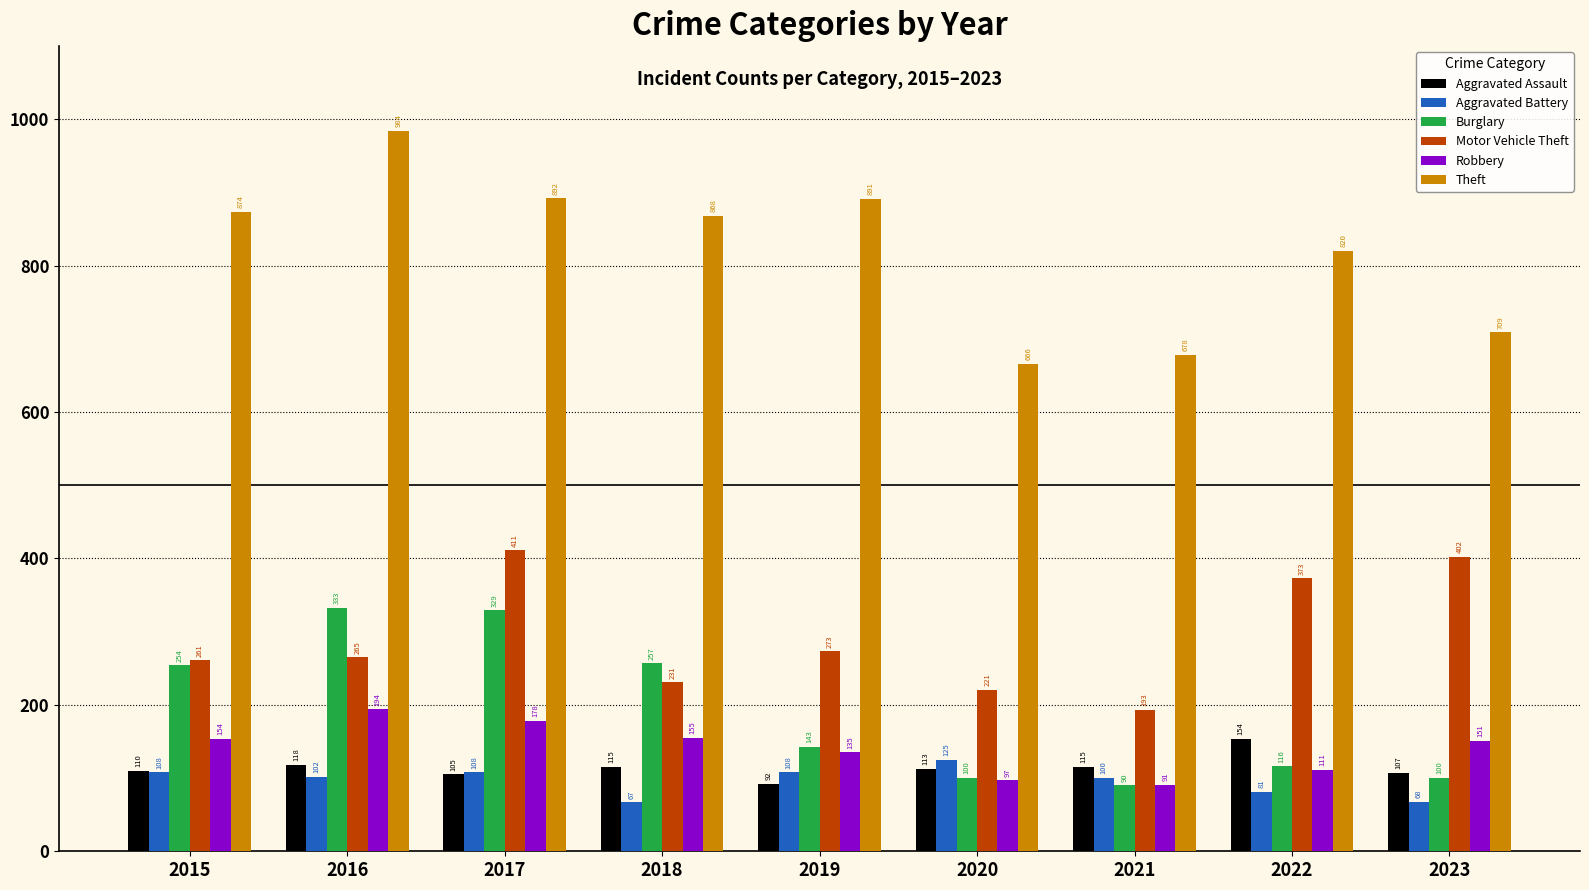

Count the number of categories in the chart.

9